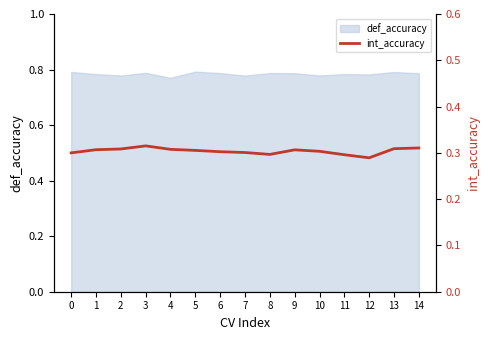

What is the sum of all values?

4.6